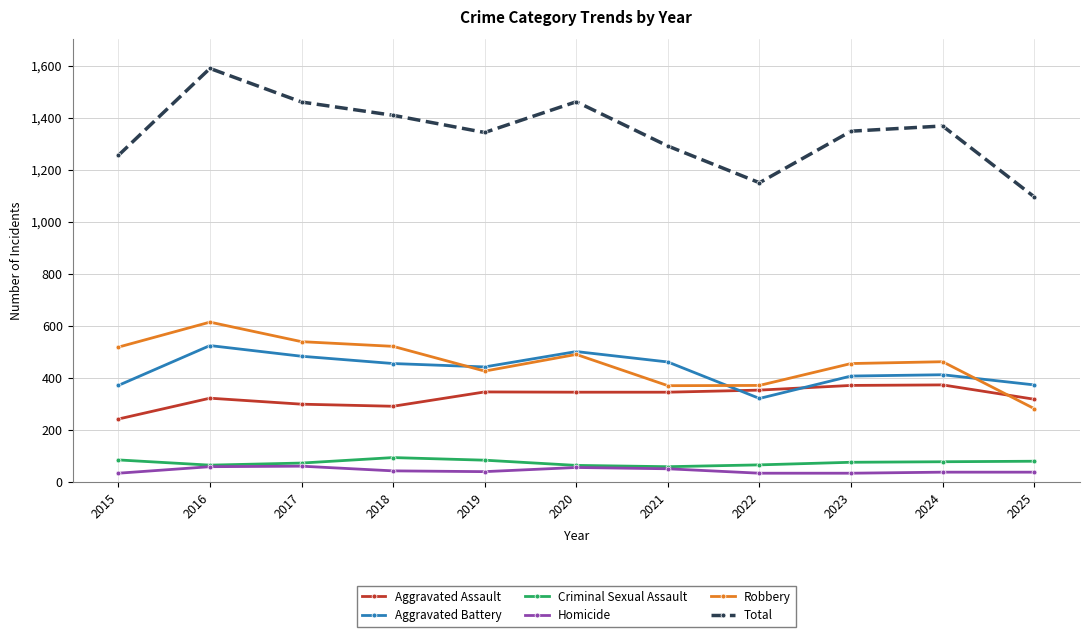

In Criminal Sexual Assault, how many points are lower than both neighbors (excluding endpoints)?

2